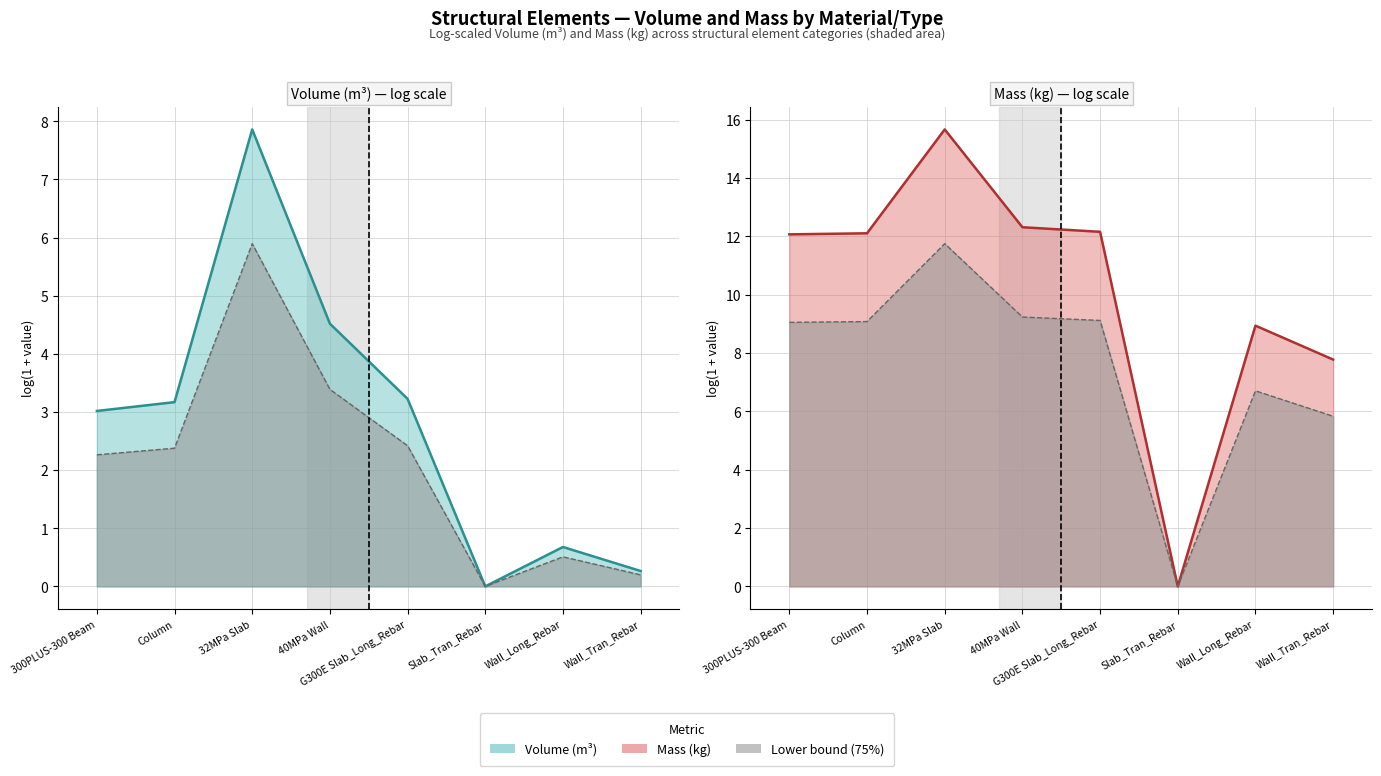

At how many categories does at least one series exceed 6?

7